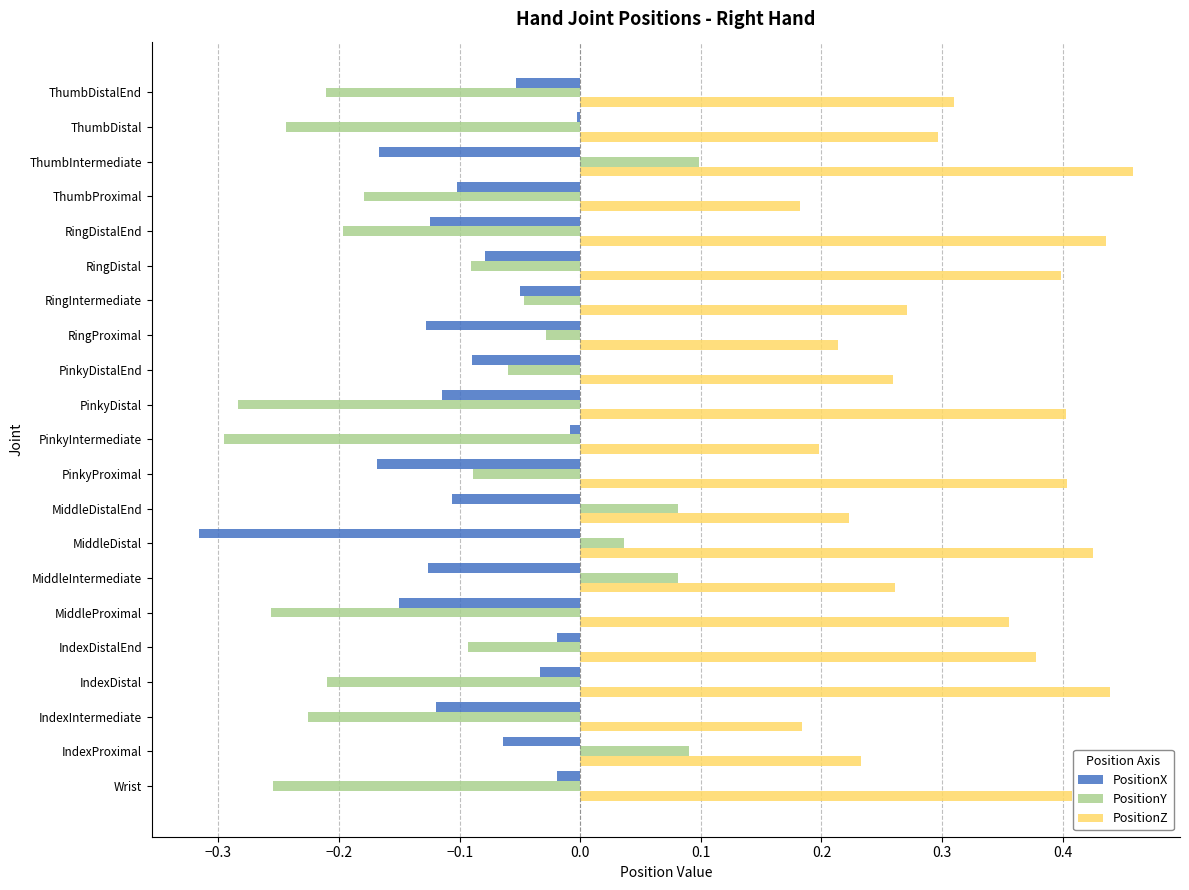

Is it true that PositionZ equals 0.4 at PinkyProximal?

True